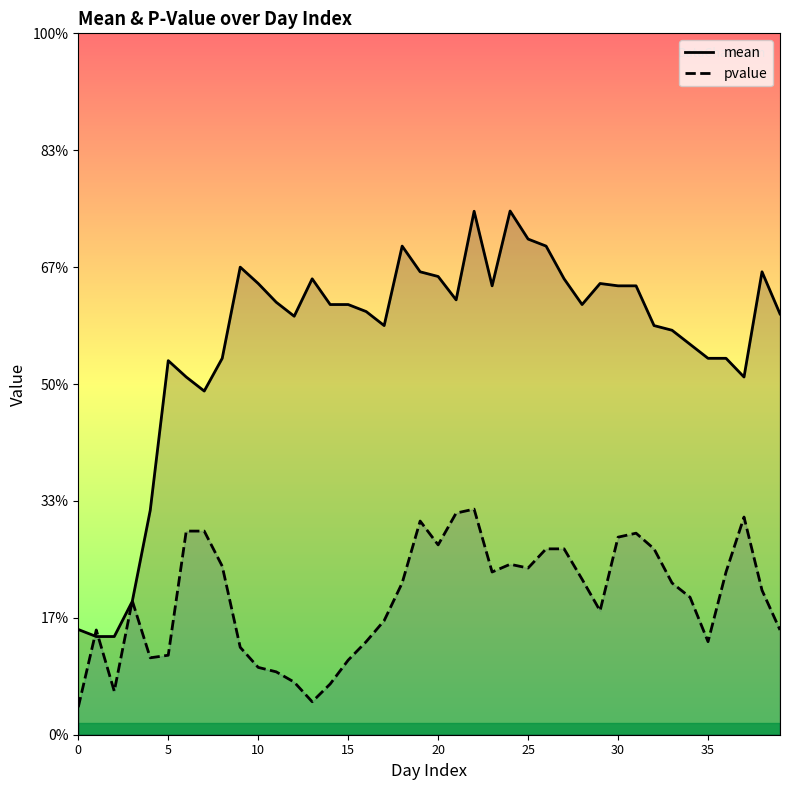

Does the chart display data point markers on the line(s)?

No